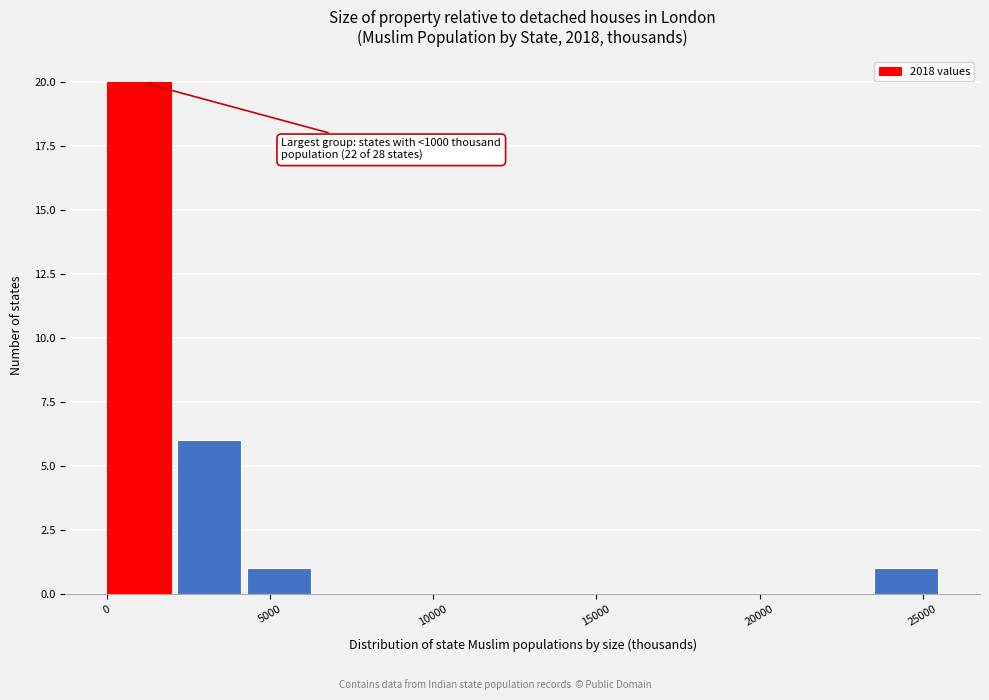

Which range on the x-axis has the tallest bar?

0 to 2000